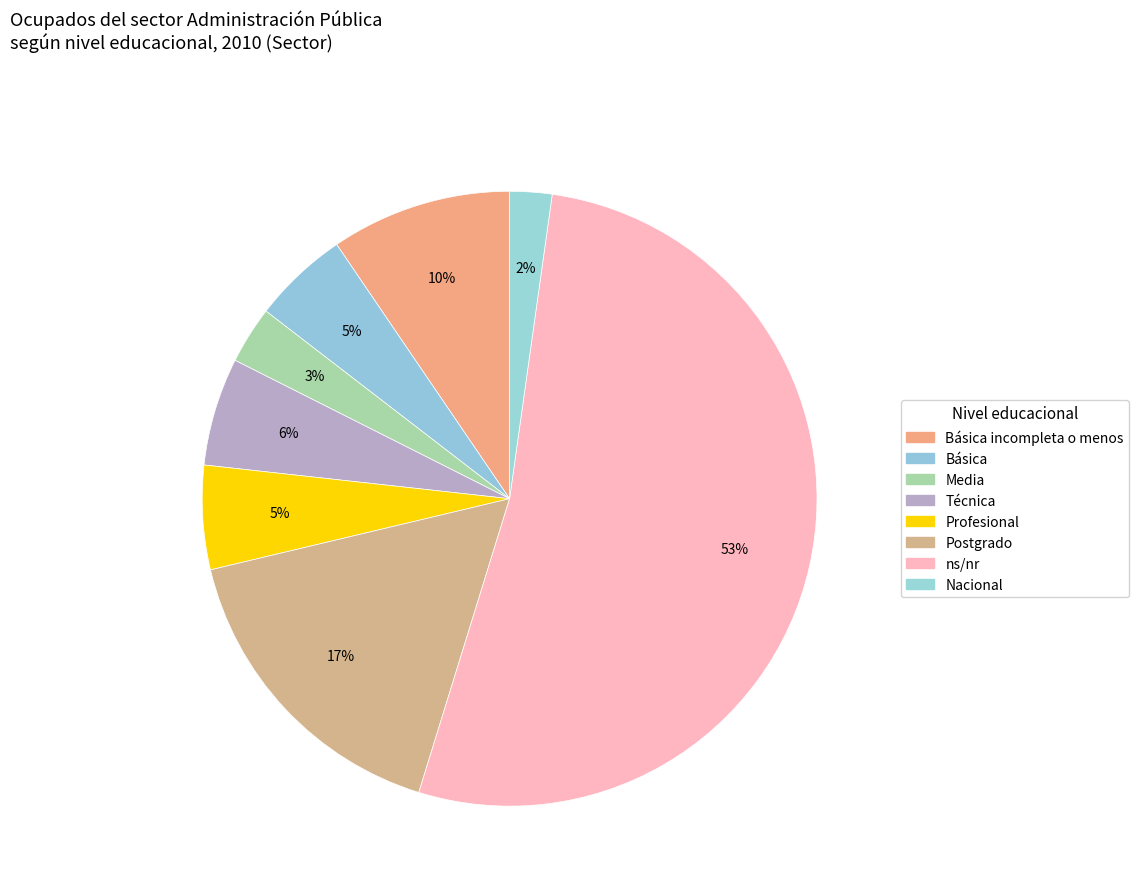

To the nearest percent, what is the average slice percentage?

12%